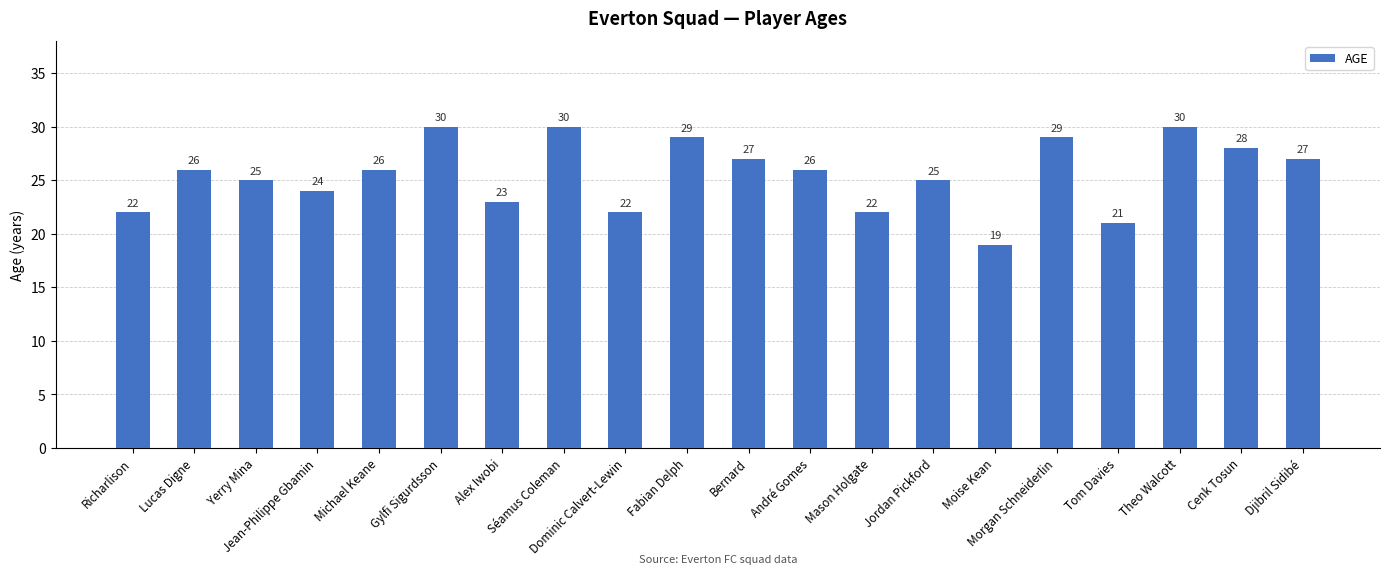

What is the ratio of the value at Theo Walcott to the value at Cenk Tosun?

1.1